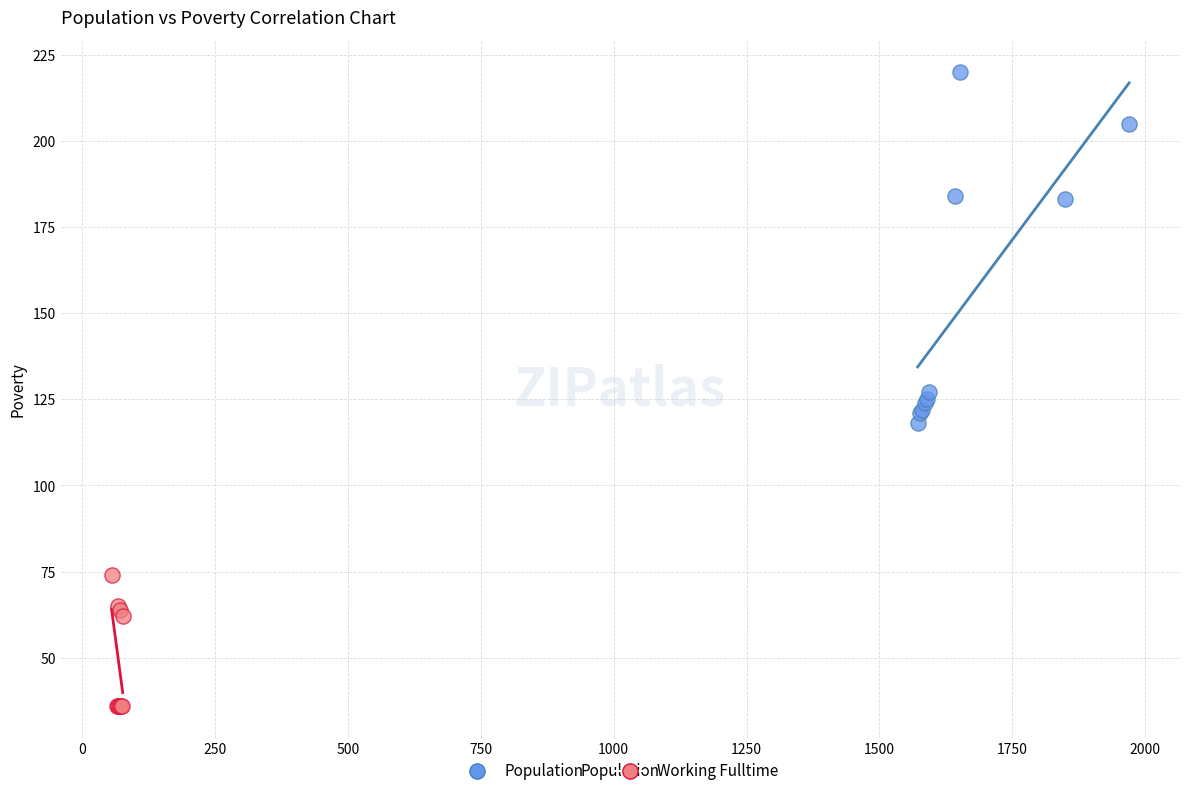

Which series has the largest Y range (max minus min)?

Population